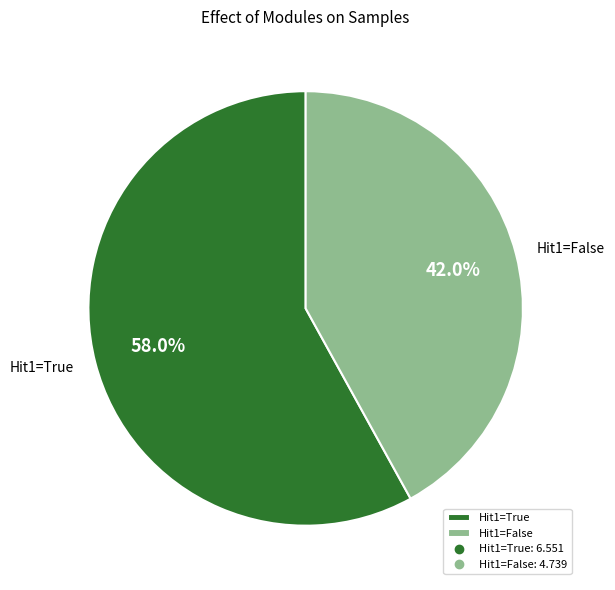

How many segments does this pie chart have?

2